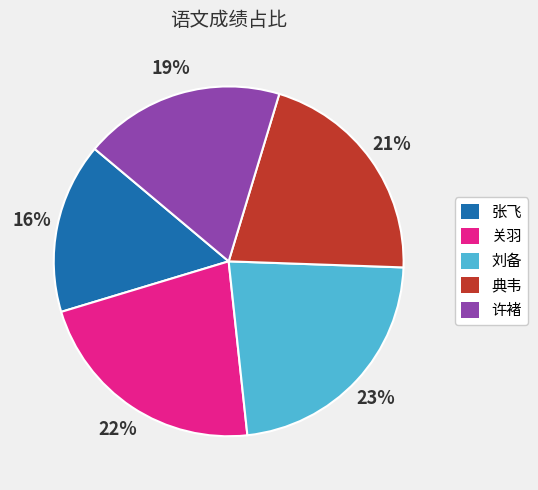

What is the ratio of the value at 刘备 to the value at 关羽?

1.0